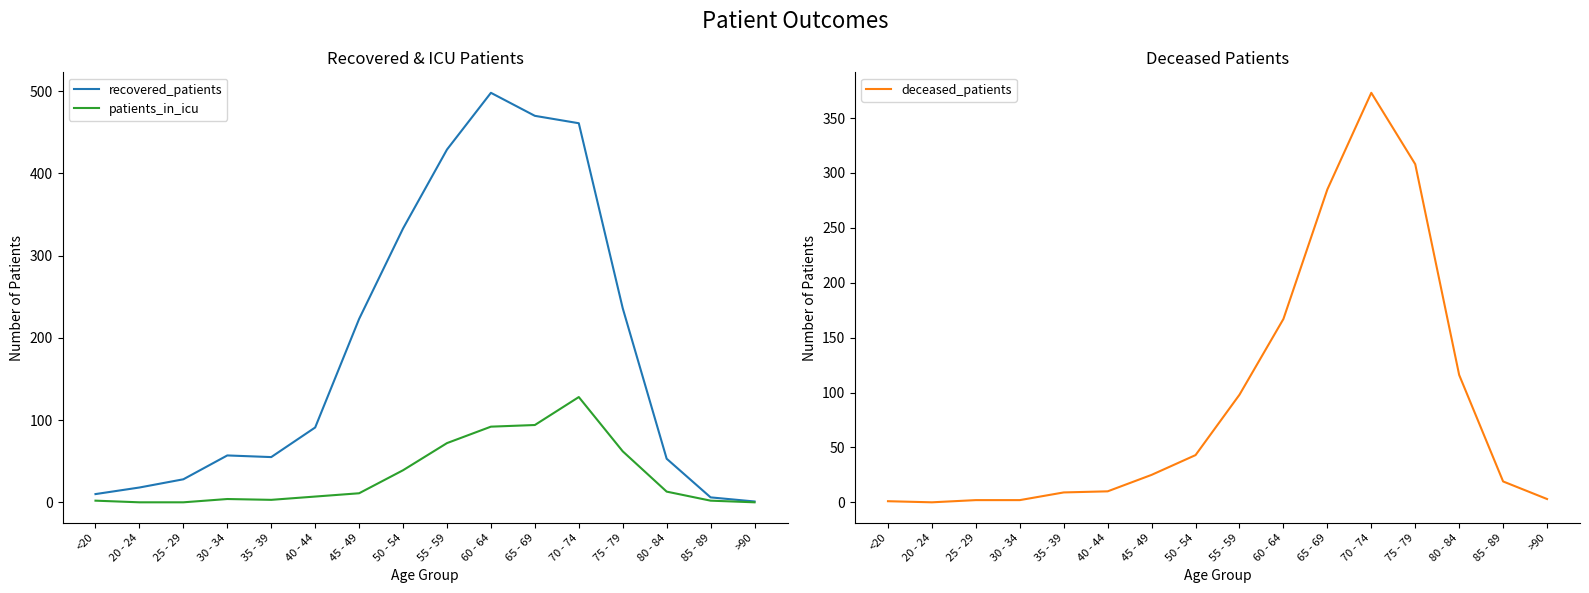

What is the label of the 12th point from the right?

35 - 39